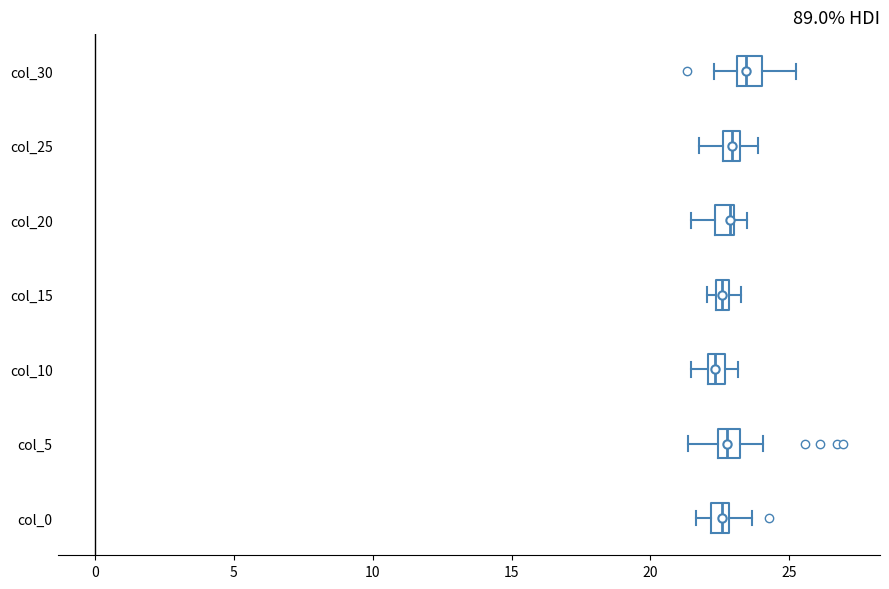

Where is the right edge of the box for col_15 on the x-axis? The values are not printed on the chart, so give them approximately, as read against the axis.

23.0